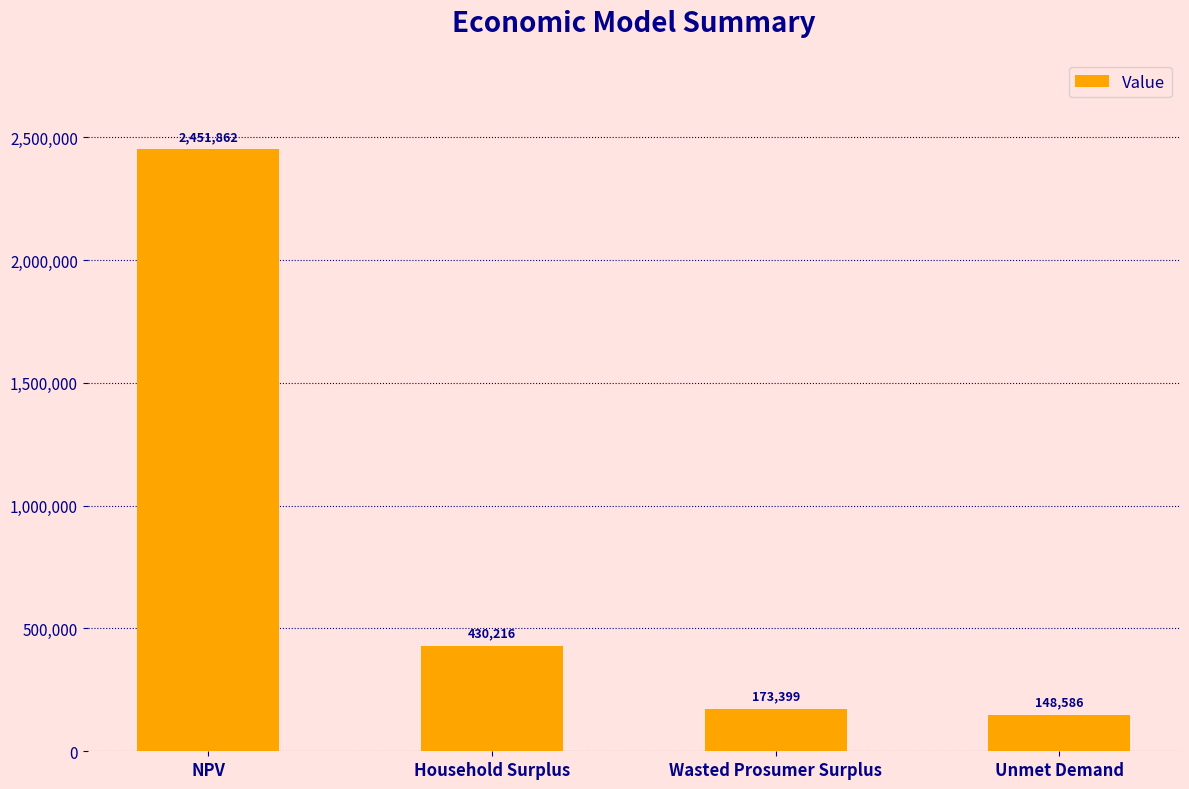

The chart shows a value of 148585.5 at Unmet Demand. True or false?

True